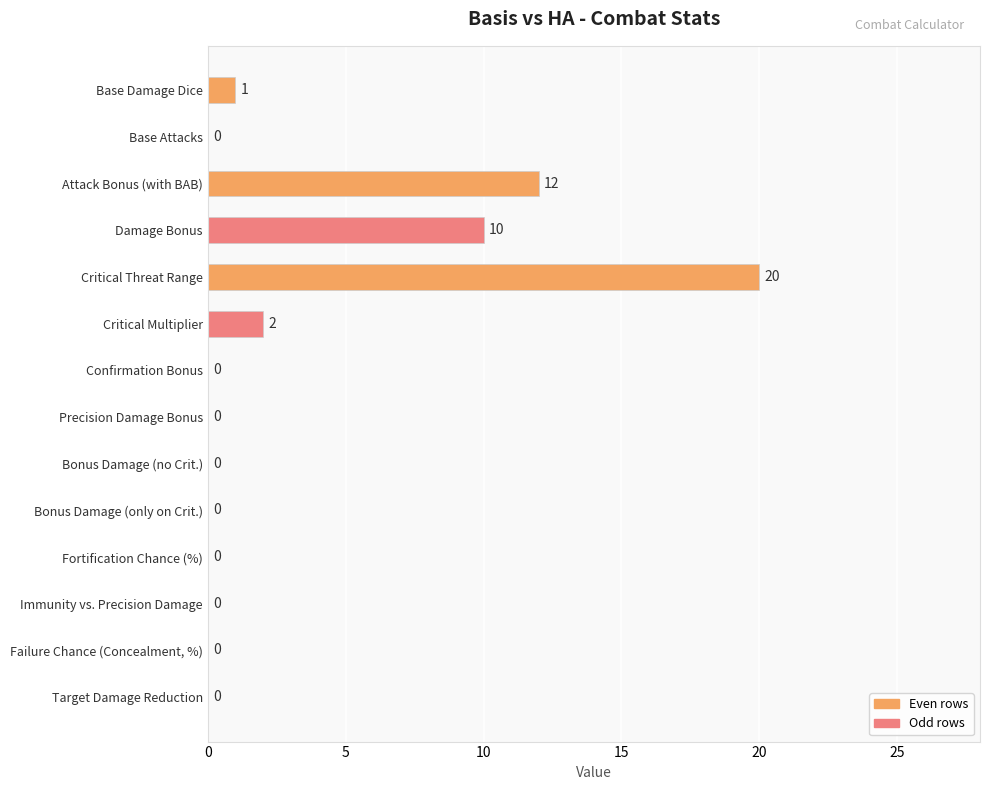

What is the sum of all values?

45